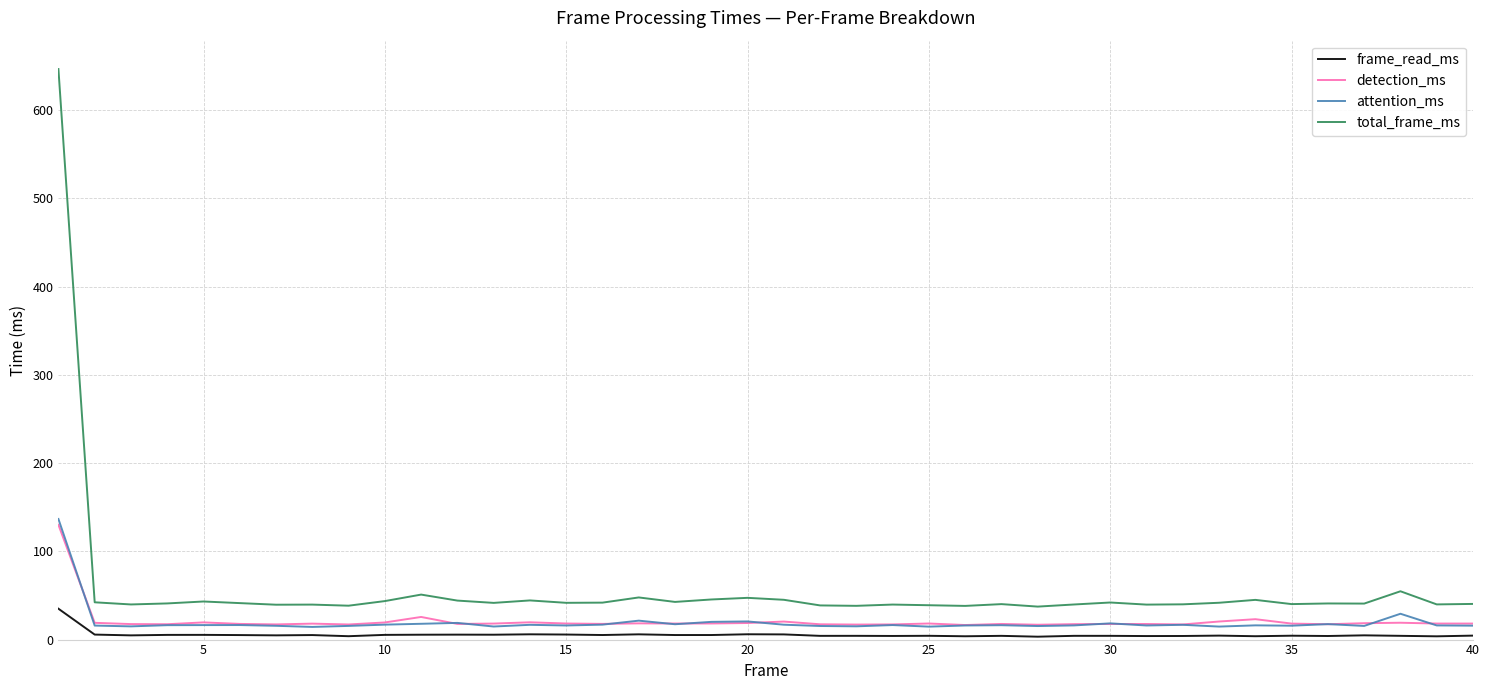

True or false: detection_ms and total_frame_ms intersect in this chart.

False